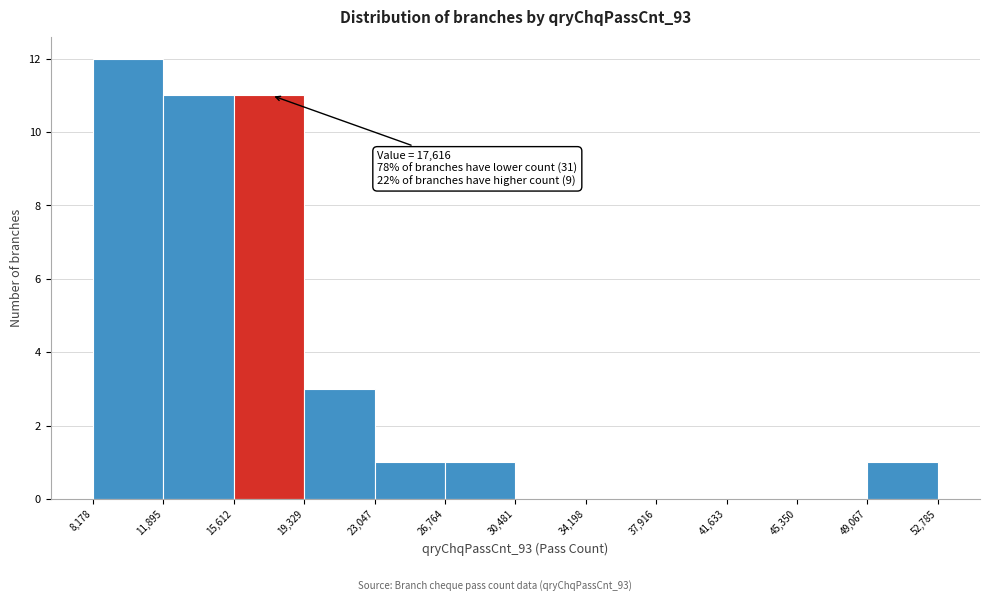

Which range on the x-axis has the tallest bar?

8,178 to 11,895